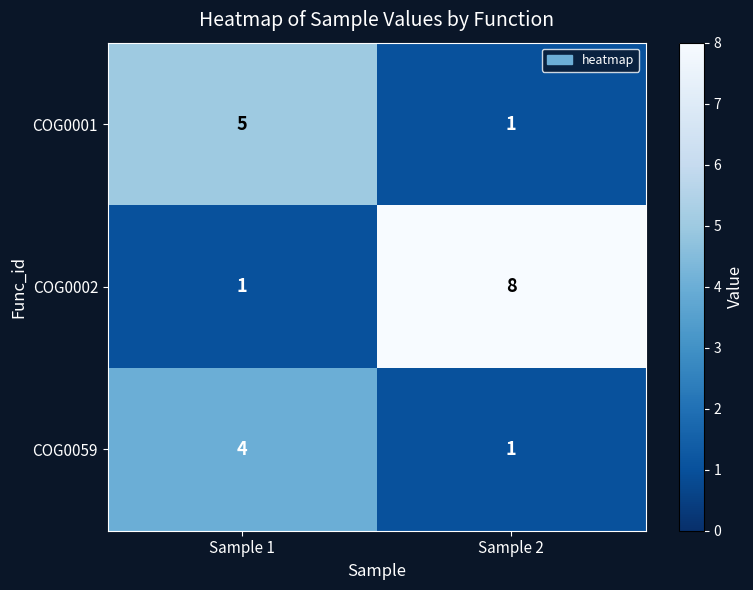

The value of COG0002 at Sample 1 is 1. True or false?

True